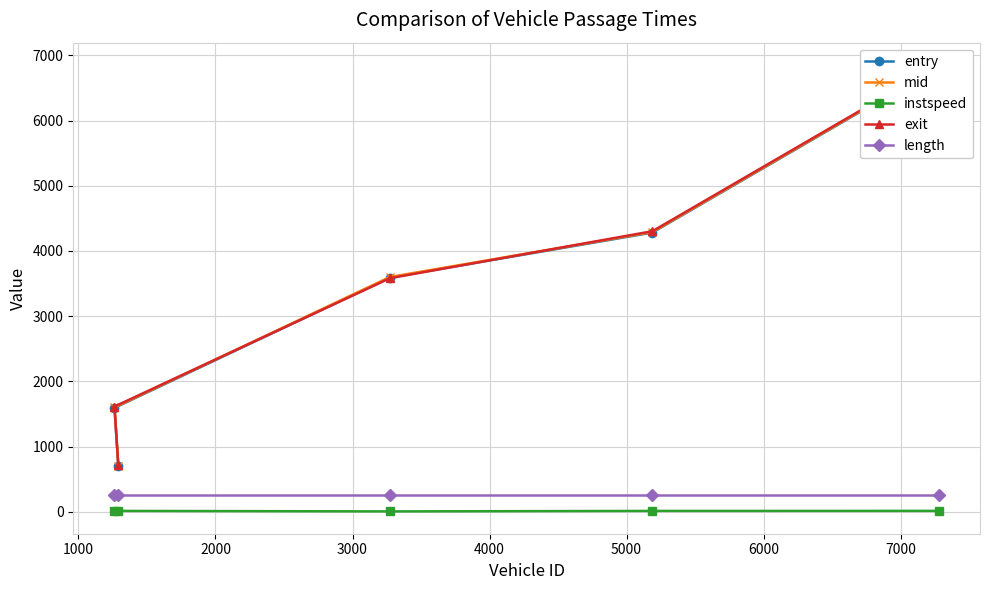

What is the highest value of the exit series?

6853.7